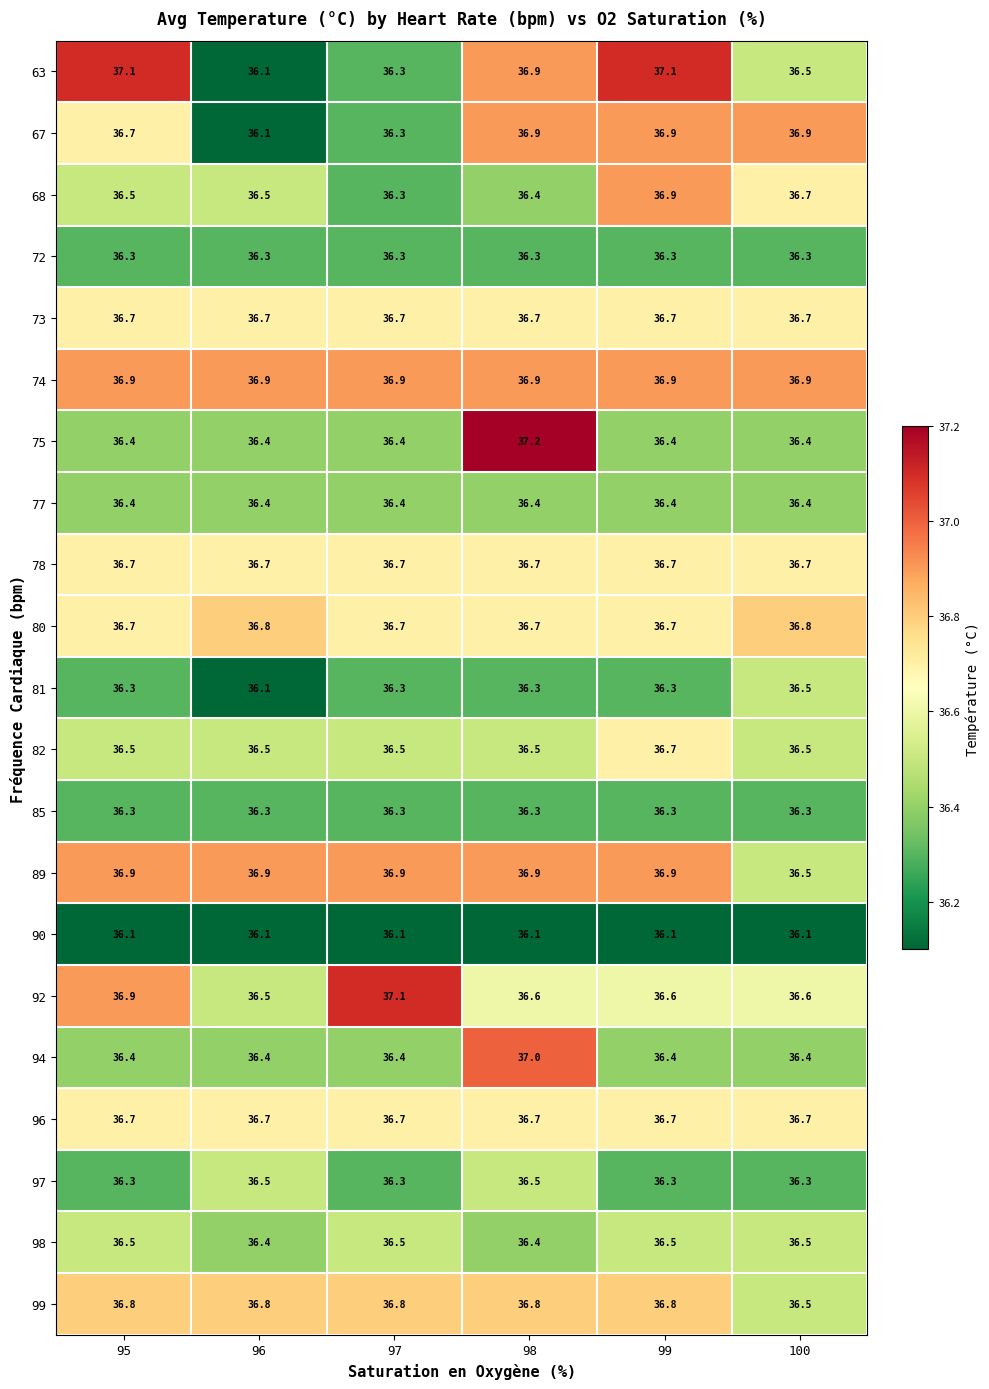

Count the number of data series in this chart.

21